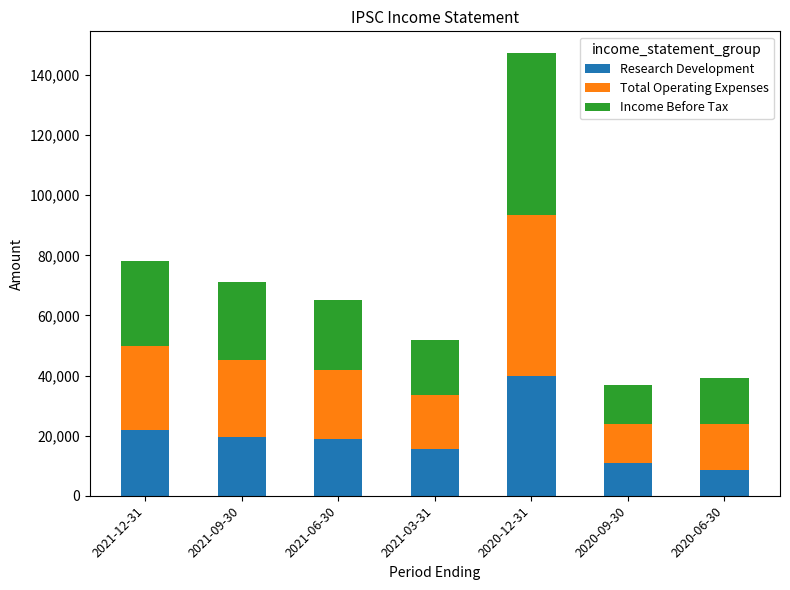

At which category is the sum across all series the highest?

2020-12-31